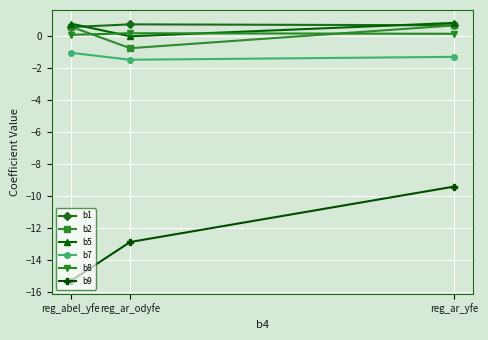

What is the maximum value for b2?

0.7